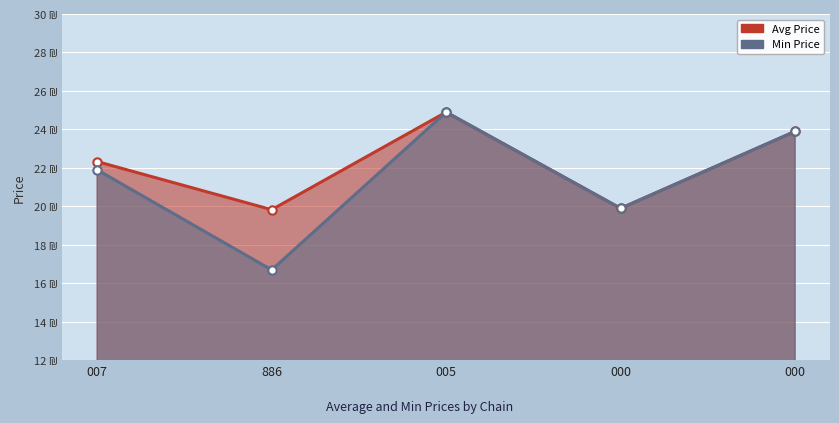

How many values in the Min Price series exceed 21?

3